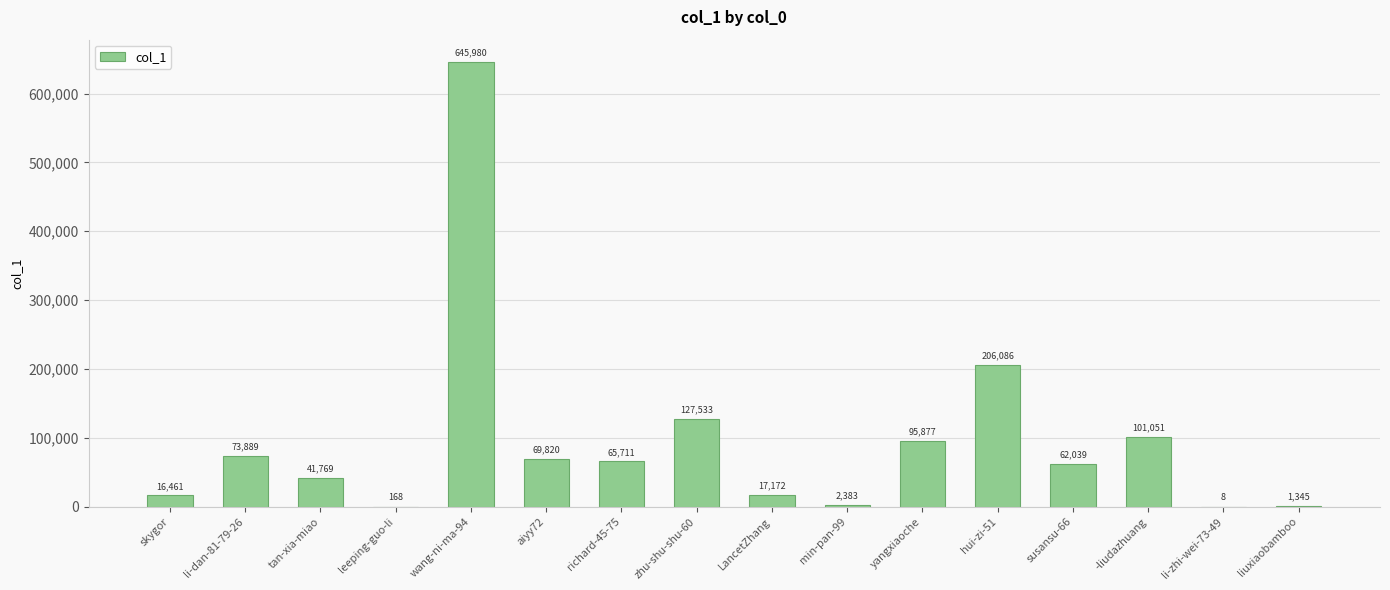

What is the ratio of the value at min-pan-99 to the value at tan-xia-miao?

0.1